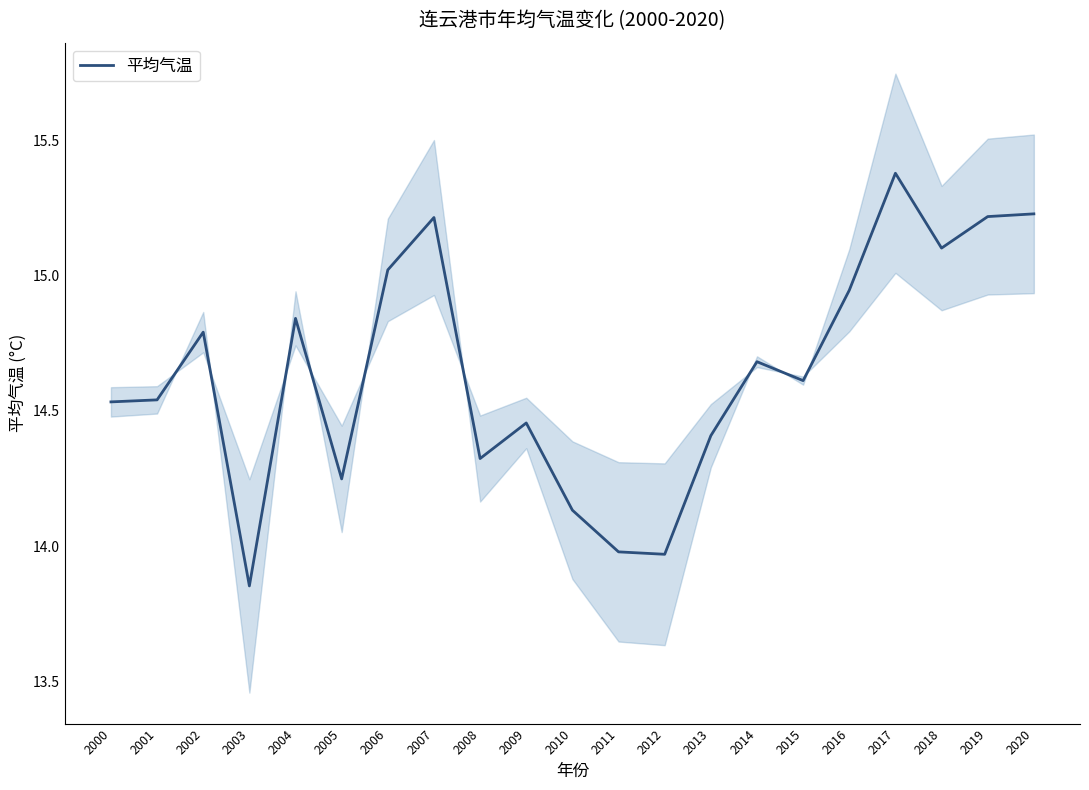

Rank the categories by value from lowest to highest.

2003, 2012, 2011, 2010, 2005, 2008, 2013, 2009, 2000, 2001, 2015, 2014, 2002, 2004, 2016, 2006, 2018, 2007, 2019, 2020, 2017